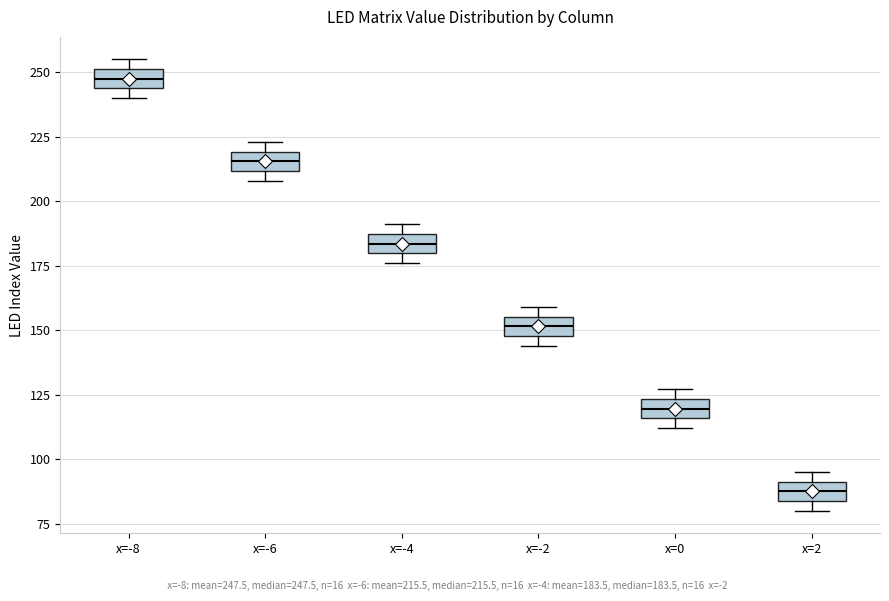

Reading left to right, read every box against the y-axis: the position of its median line, the range the box covers, and the ends of its whiskers. The values are not printed on the chart, so give them approximately, as read against the axis.

x=-8: median 250 (inside the box), box 245 to 250, whiskers 240 to 255
x=-6: median 215, box 210 to 220, whiskers 210 (just below the box's lower edge) to 225
x=-4: median 185 (inside the box), box 180 to 185, whiskers 175 to 190
x=-2: median 150 (inside the box), box 150 to 155, whiskers 145 to 160
x=0: median 120, box 115 to 125, whiskers 110 to 125 (just above the box's upper edge)
x=2: median 90 (inside the box), box 85 to 90, whiskers 80 to 95